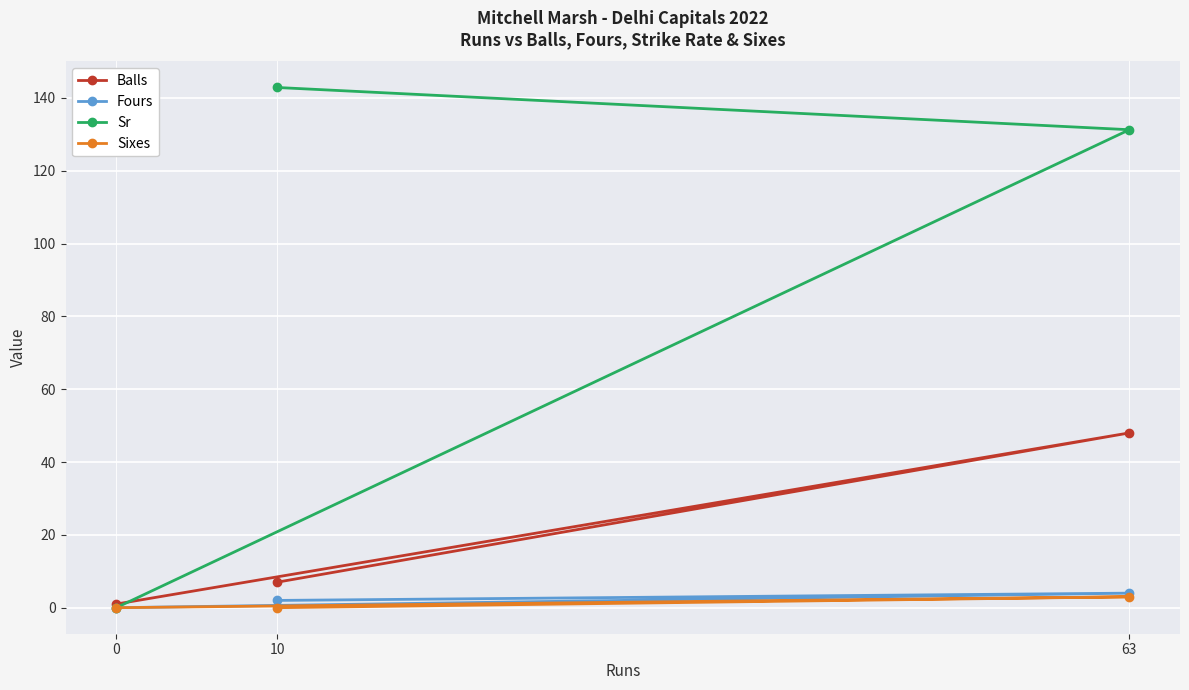

At which label does Balls first exceed 7?

63